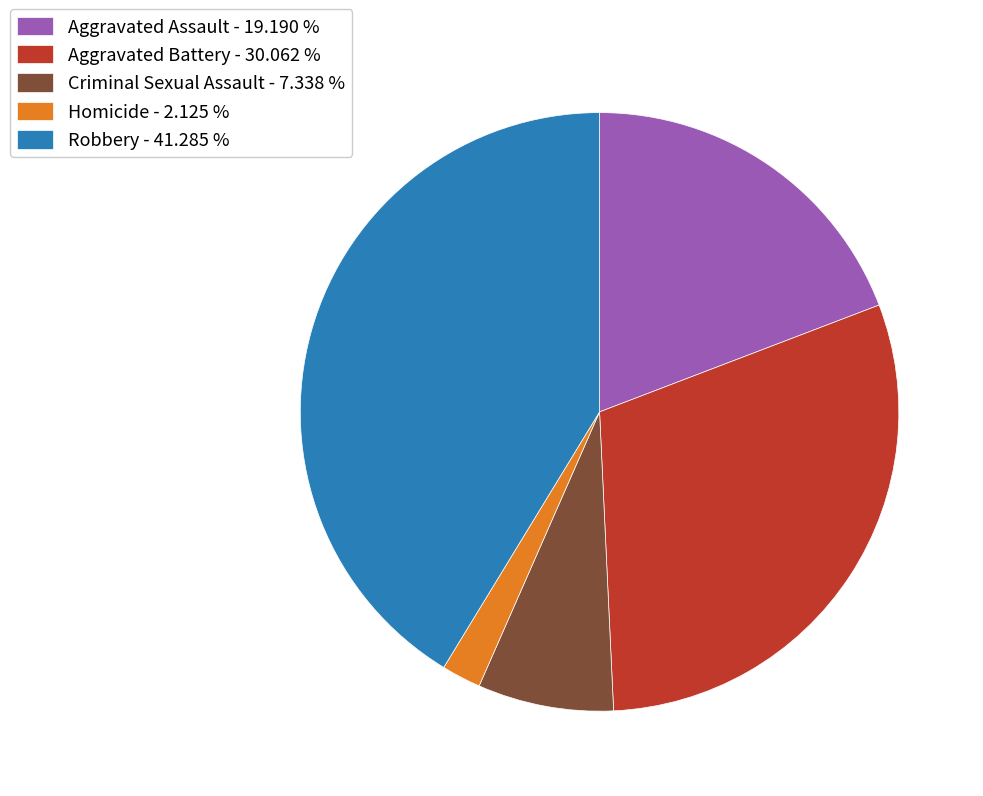

True or false: Aggravated Assault accounts for 9% of the total.

False